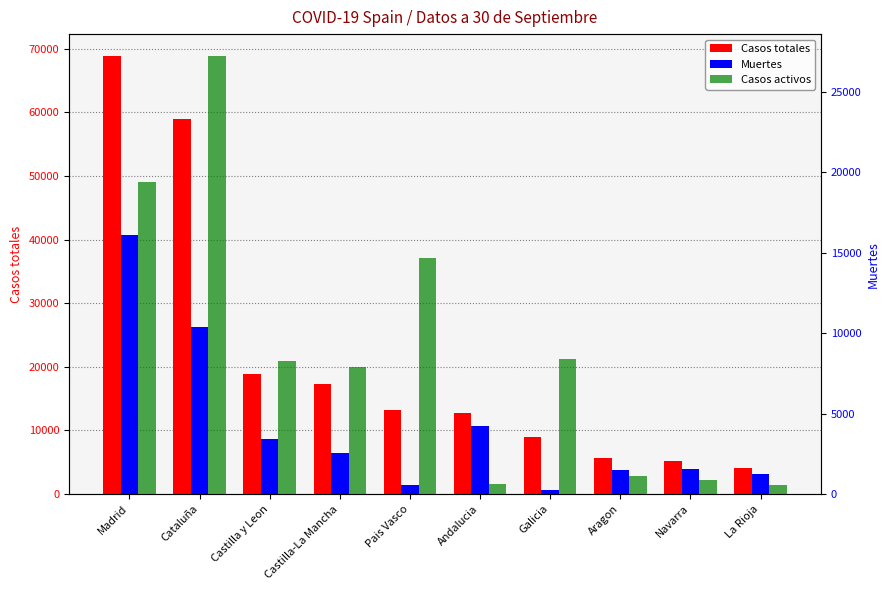

What is the lowest value of the Casos activos series?

583